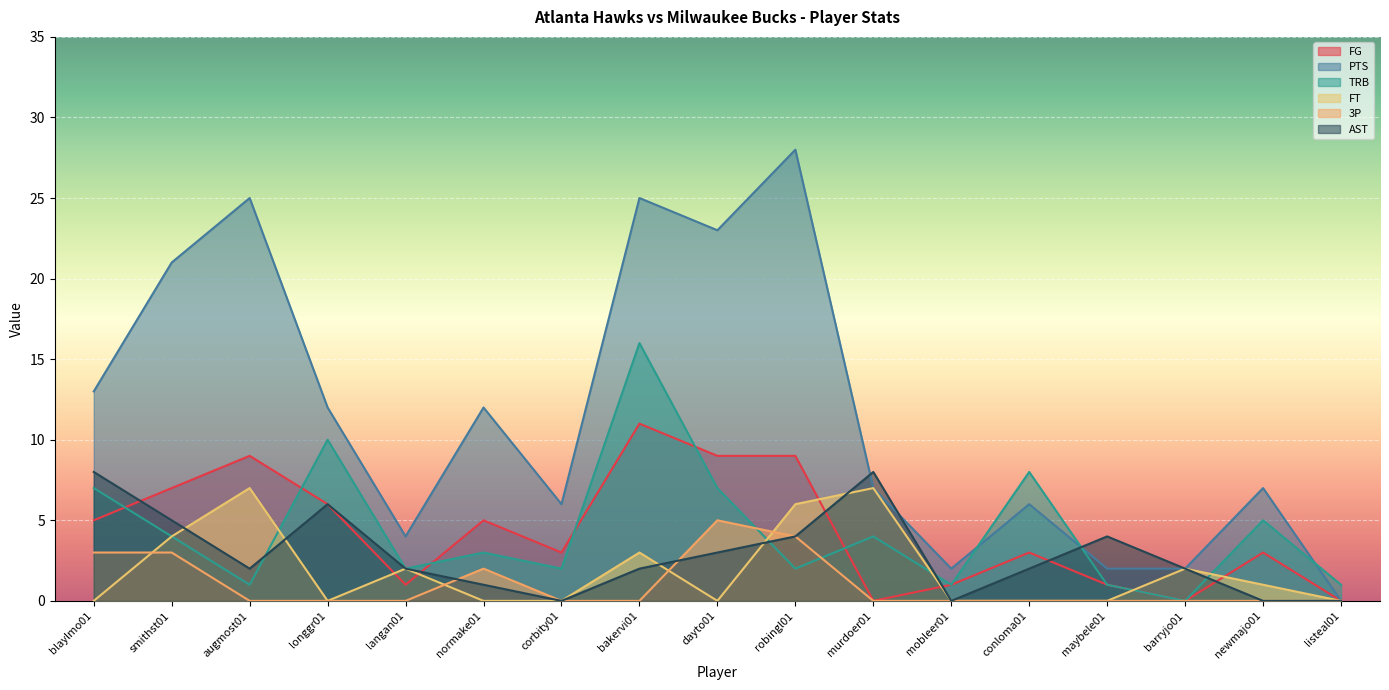

Reading left to right, transcribe all the data shown in this chart.

FG: 5	7	9	6	1	5	3	11	9	9	0	1	3	1	0	3	0
PTS: 13	21	25	12	4	12	6	25	23	28	7	2	6	2	2	7	0
TRB: 7	4	1	10	2	3	2	16	7	2	4	1	8	1	0	5	1
FT: 0	4	7	0	2	0	0	3	0	6	7	0	0	0	2	1	0
3P: 3	3	0	0	0	2	0	0	5	4	0	0	0	0	0	0	0
AST: 8	5	2	6	2	1	0	2	3	4	8	0	2	4	2	0	0